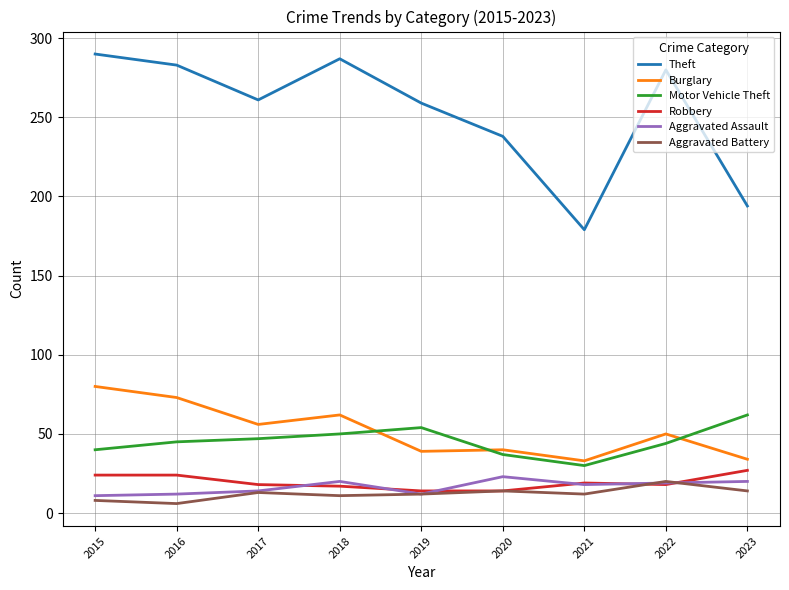

True or false: Motor Vehicle Theft has a value of 81 at 2023.

False